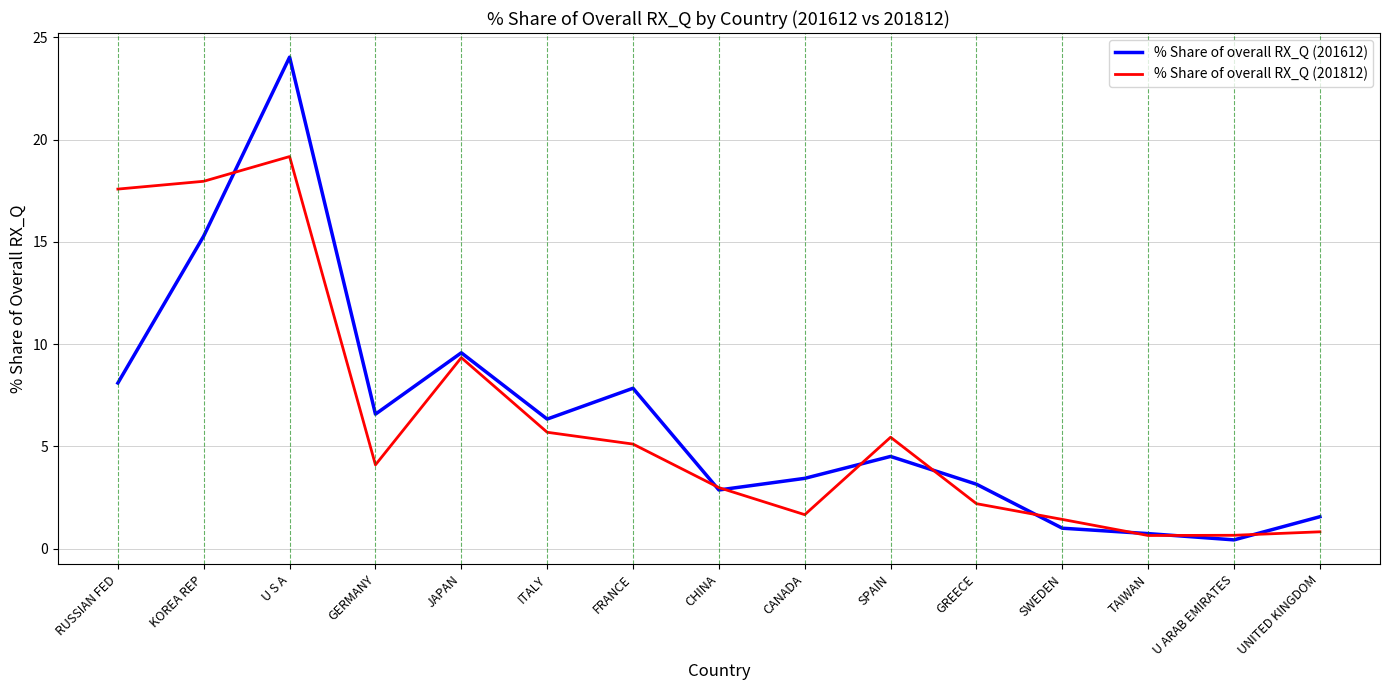

Which label corresponds to the smallest value in the chart?

U ARAB EMIRATES